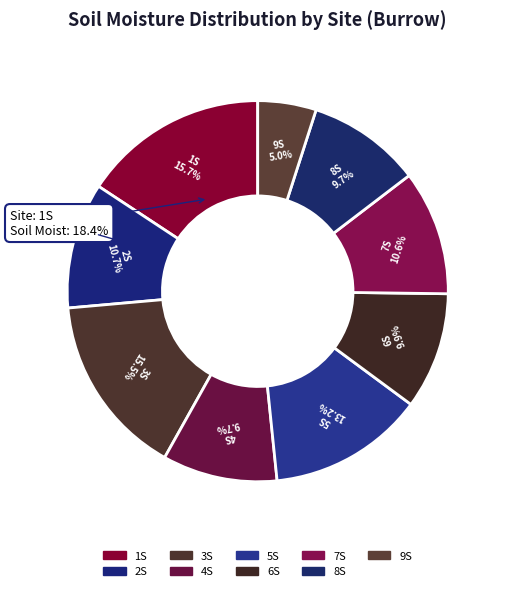

Is there any slice that represents more than half of the pie?

No